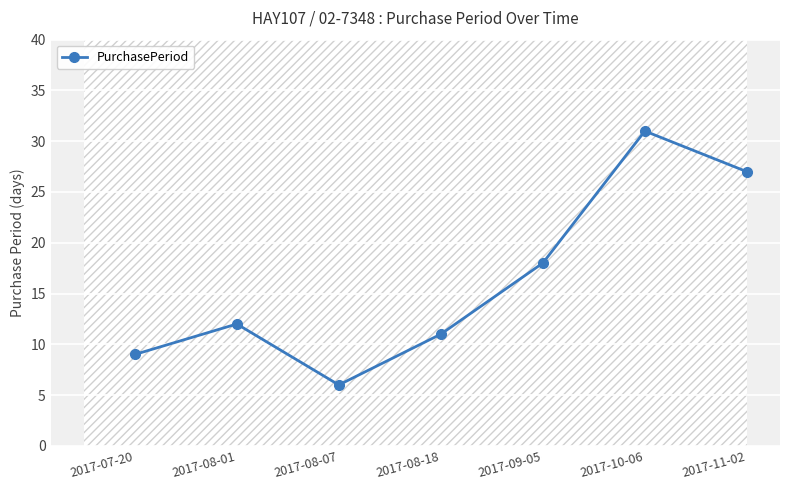

How many data points does each series have?

7